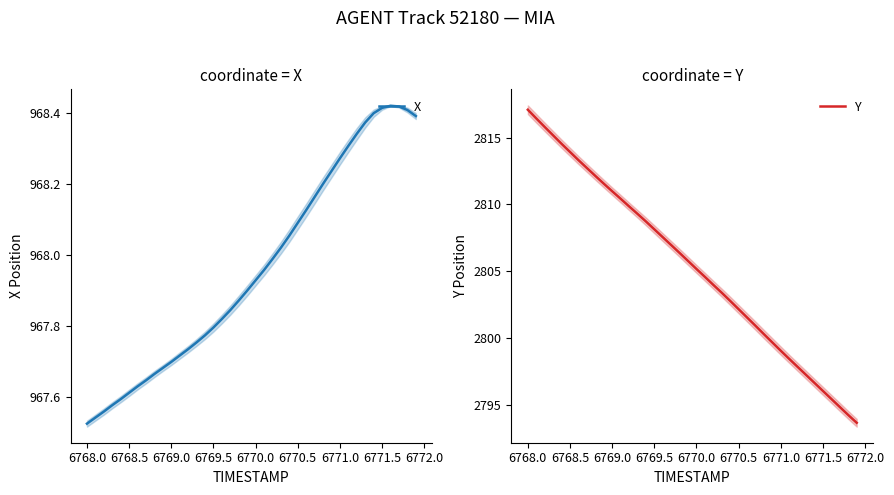

Count the number of data series in this chart.

2